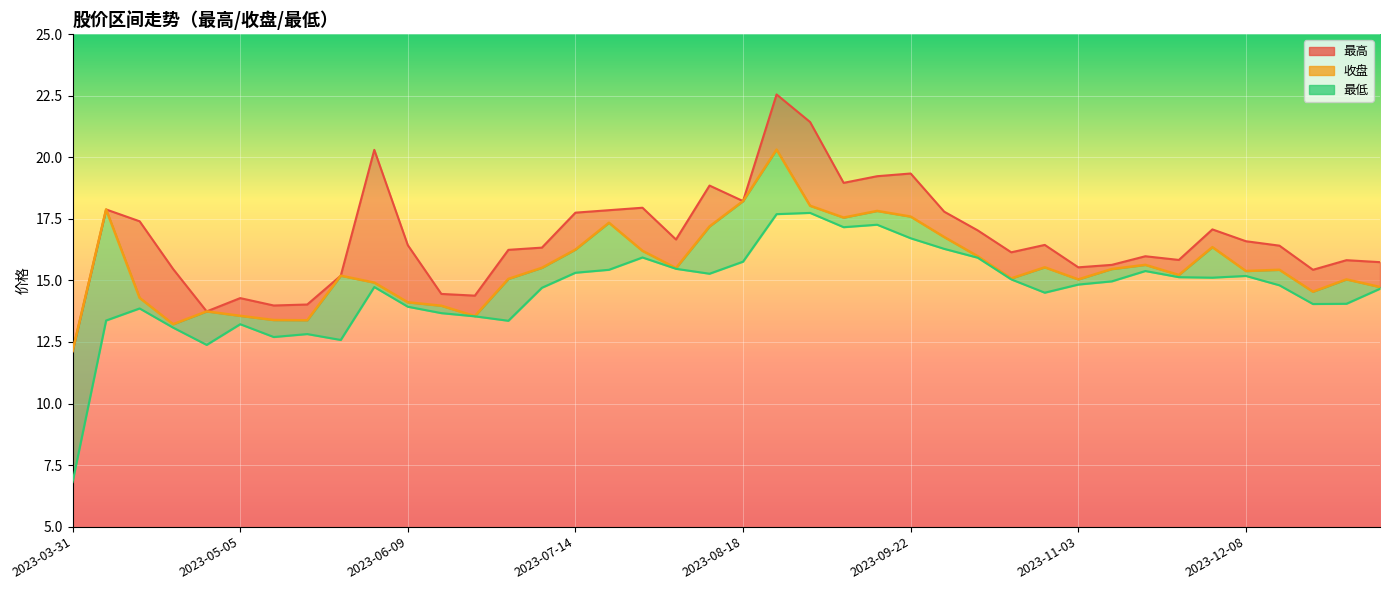

How many values exceed 15?

27